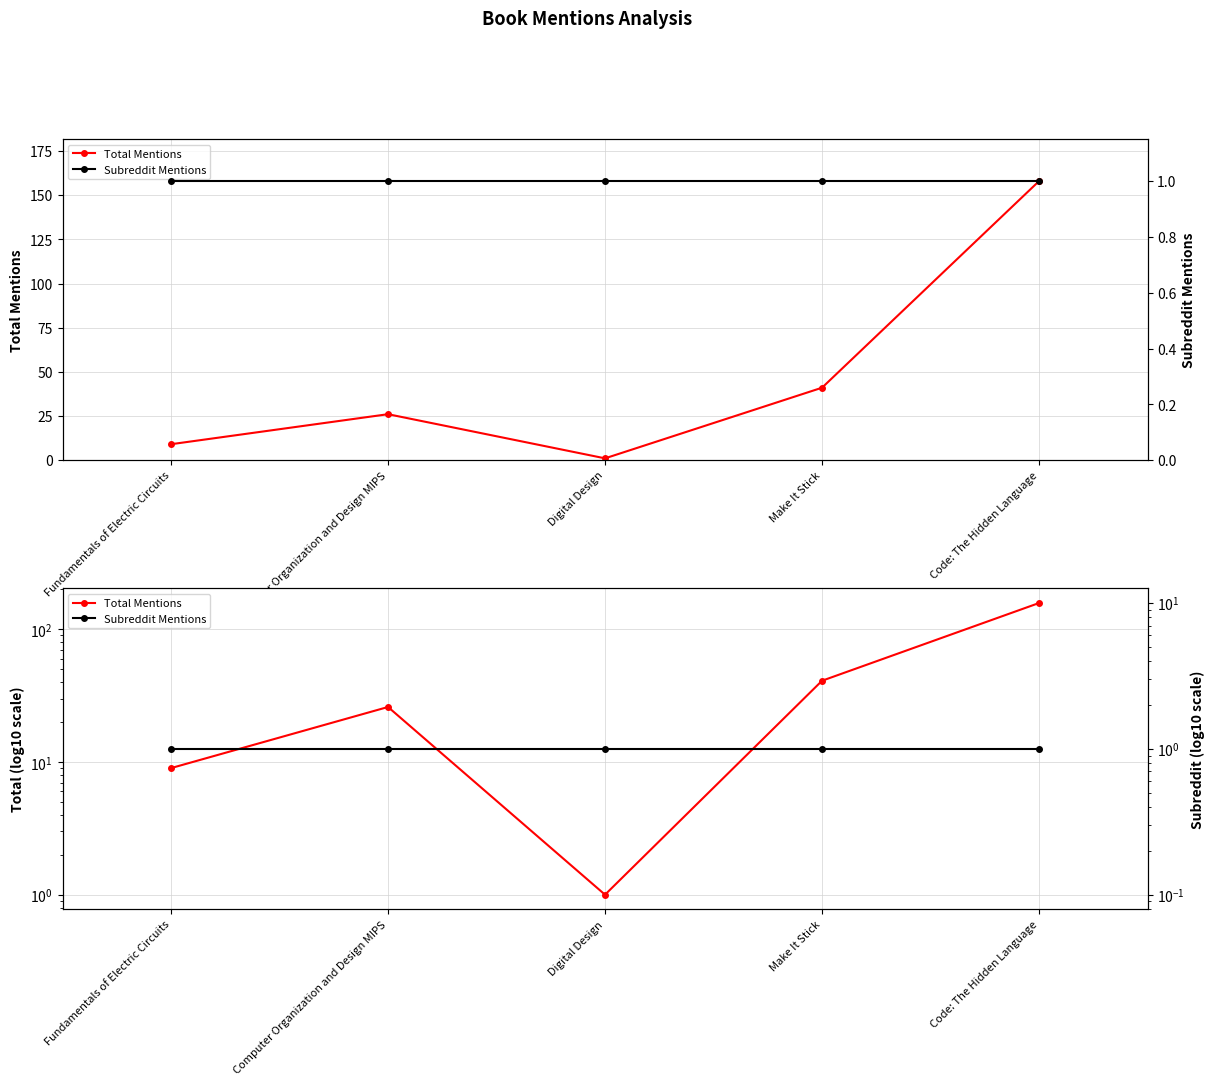

What is the sum of the Subreddit Mentions values at Make It Stick and Computer Organization and Design MIPS?

2